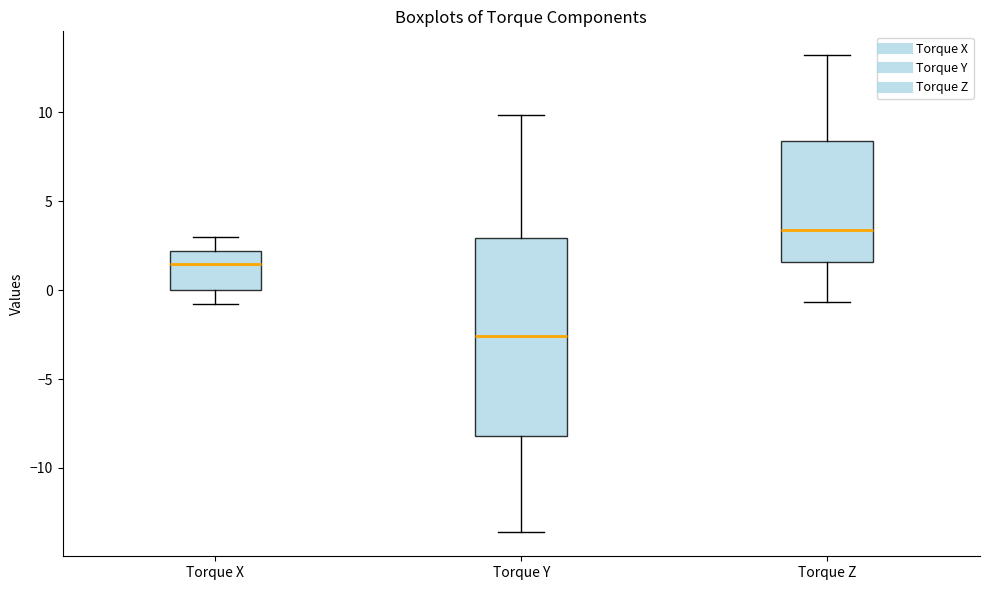

Reading left to right, read every box against the y-axis: the position of its median line, the range the box covers, and the ends of its whiskers. The values are not printed on the chart, so give them approximately, as read against the axis.

Torque X: median 1.5, box 0.0 to 2.0, whiskers -1.0 to 3.0
Torque Y: median -2.5, box -8.0 to 3.0, whiskers -13.5 to 10.0
Torque Z: median 3.5, box 1.5 to 8.5, whiskers -0.5 to 13.0